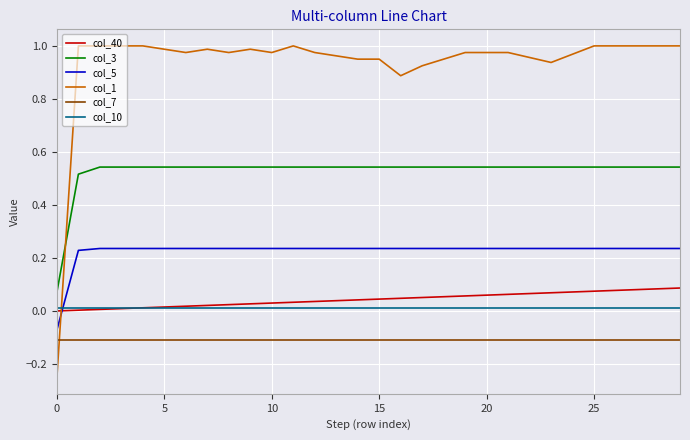

True or false: col_10 and col_3 intersect in this chart.

False